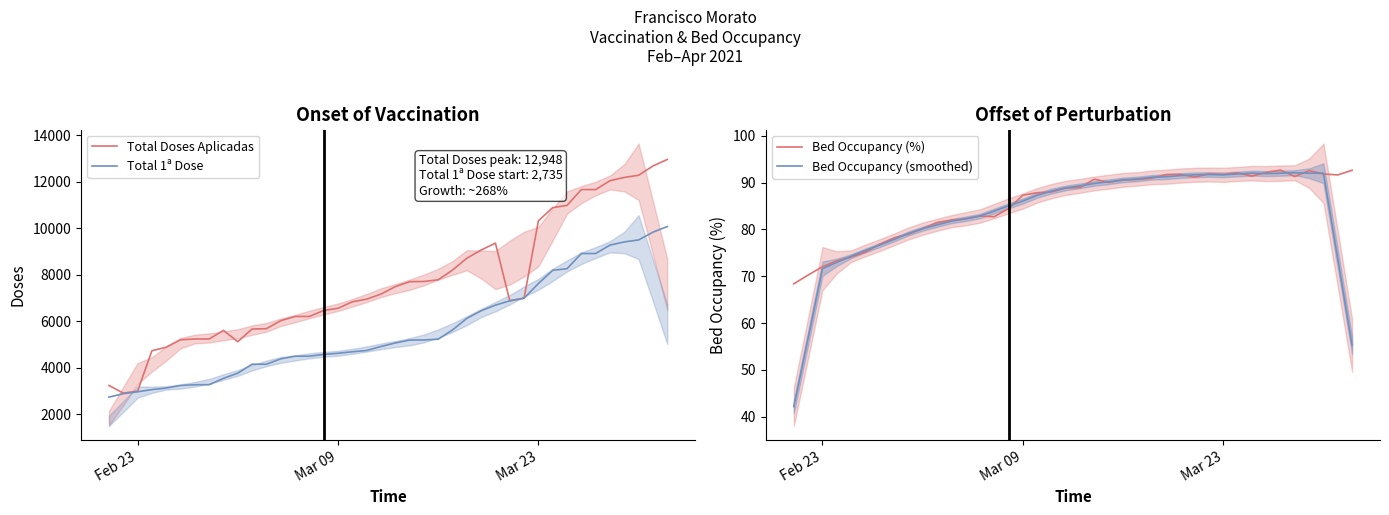

How many lines are shown in the chart?

4